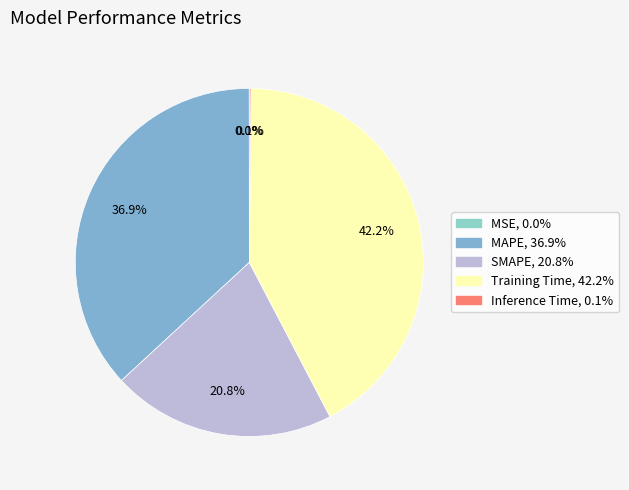

Is there a majority slice in this chart?

No